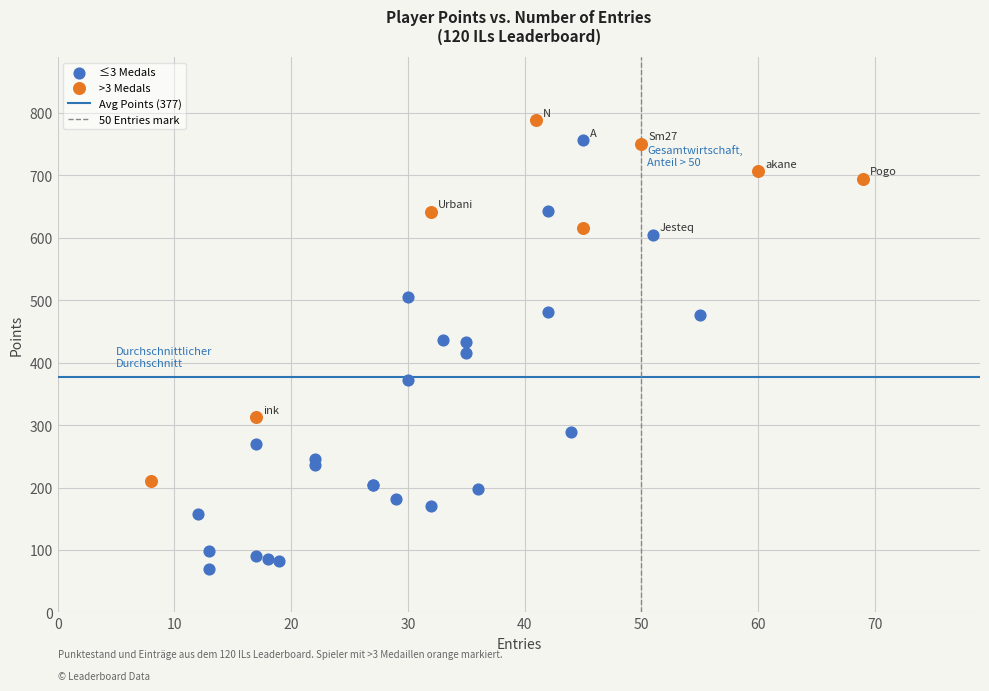

Which series has the largest Y range (max minus min)?

≤3 Medals